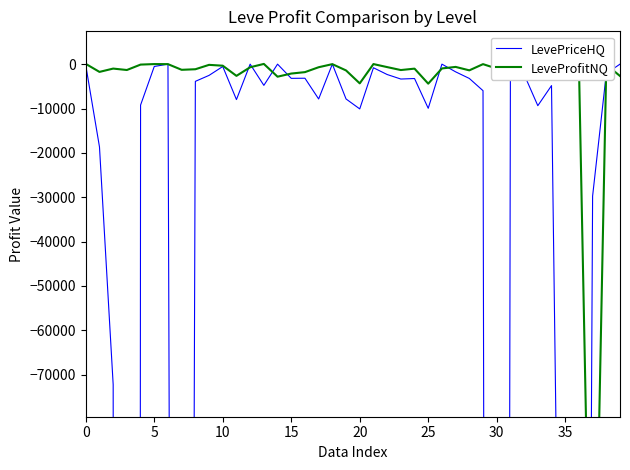

Rank the series at 11 from lowest to highest value.

LevePriceHQ, LeveProfitNQ